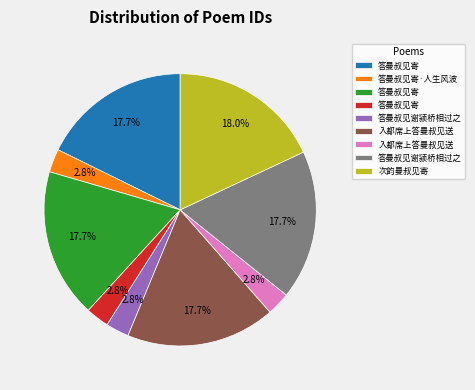

To the nearest percent, what is the average slice percentage?

11%